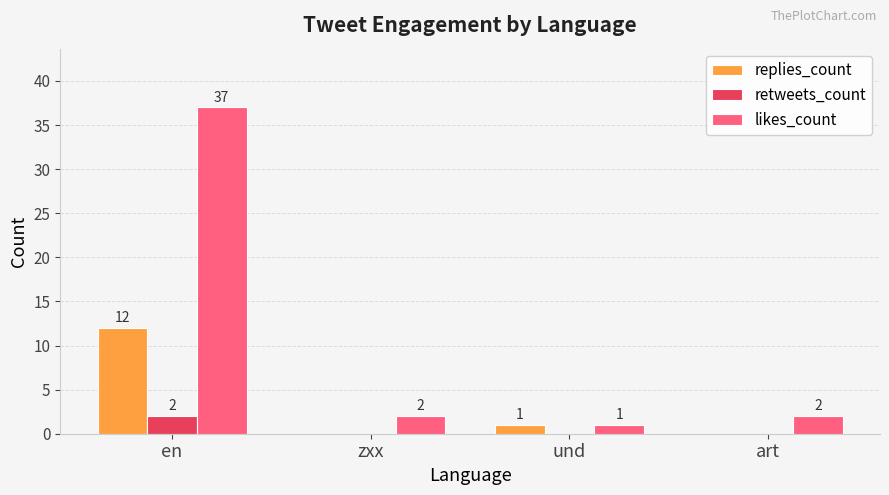

Which series has the largest total across all categories?

likes_count